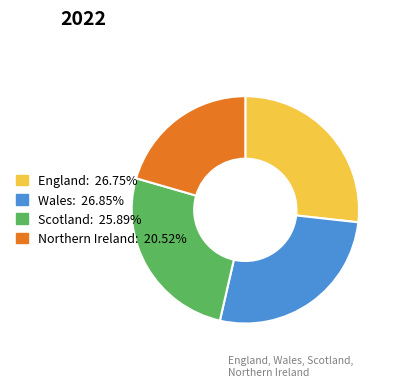

Approximately how many times larger is the value at Scotland compared to Wales?

1.0